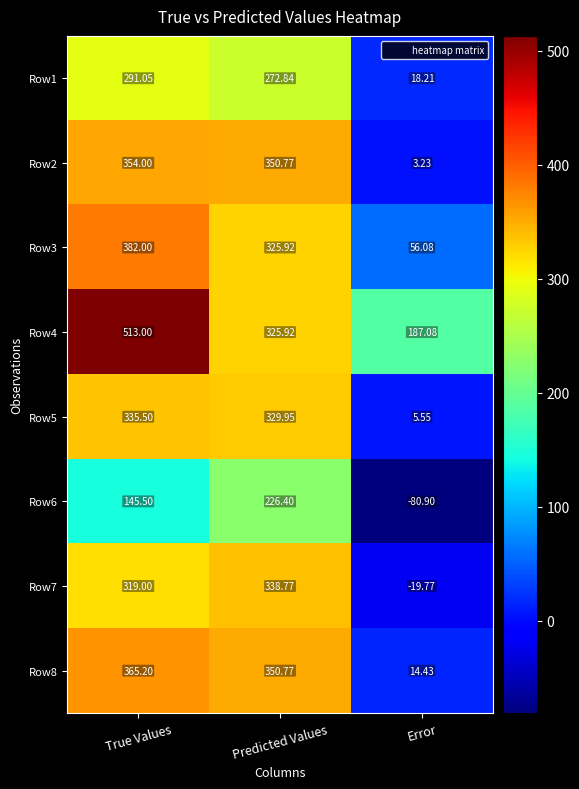

List the labels in order of Row4 value, smallest first.

Error, Predicted Values, True Values